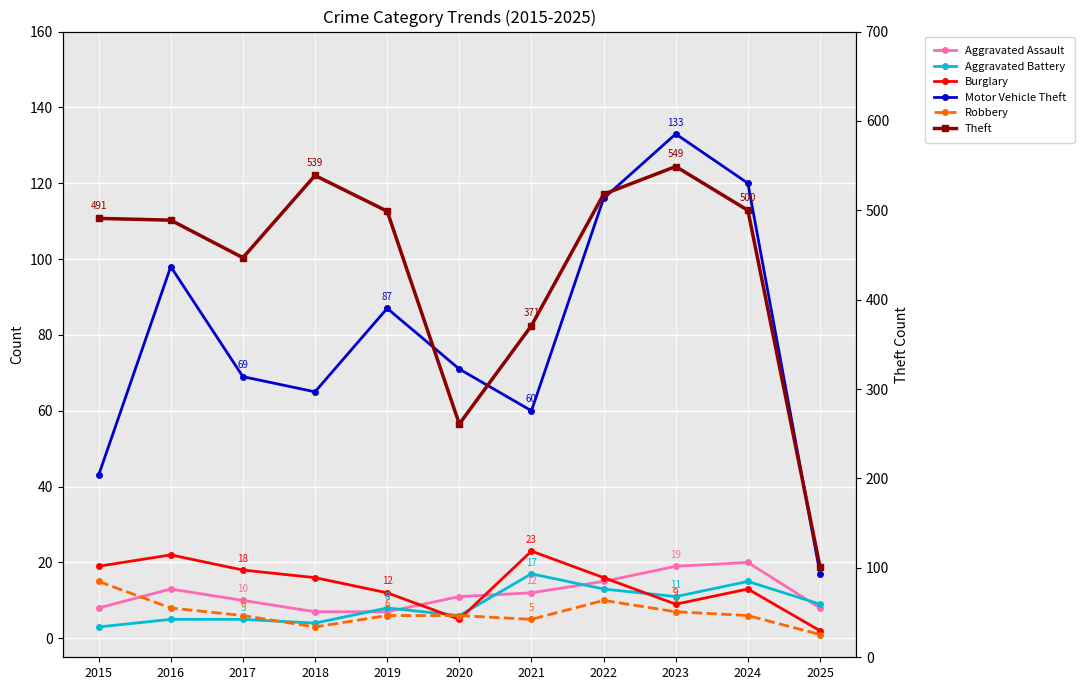

The value of Burglary at 2019 is 6. True or false?

False